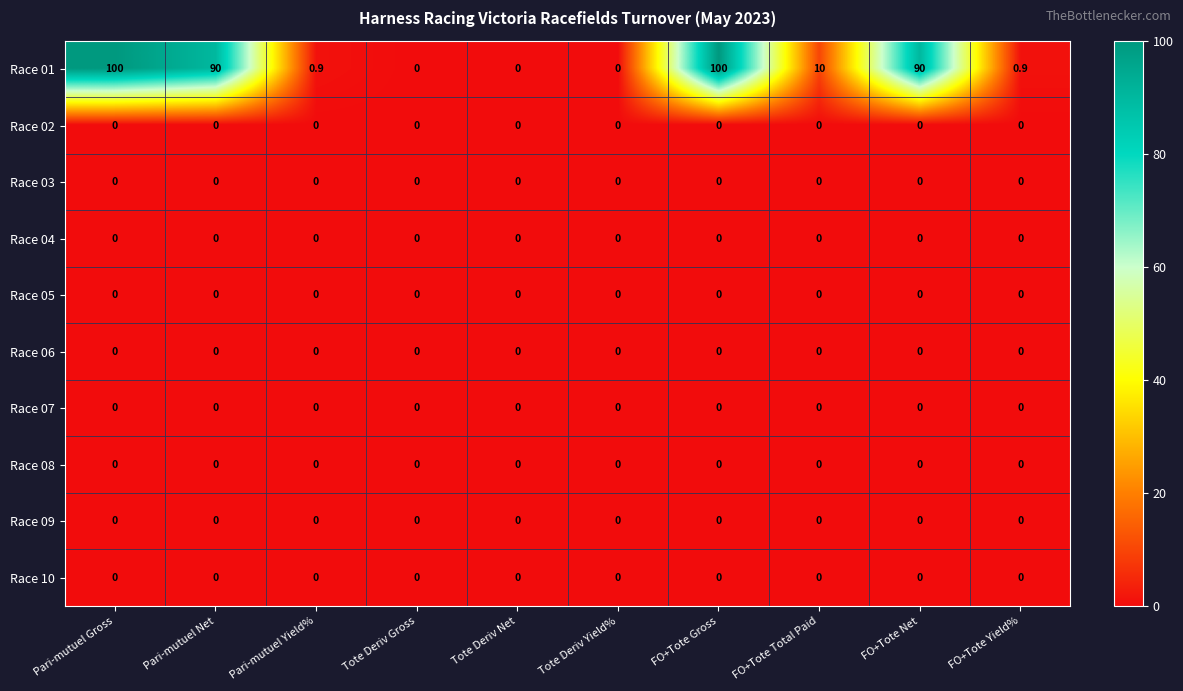

At how many categories does at least one series exceed 43?

4